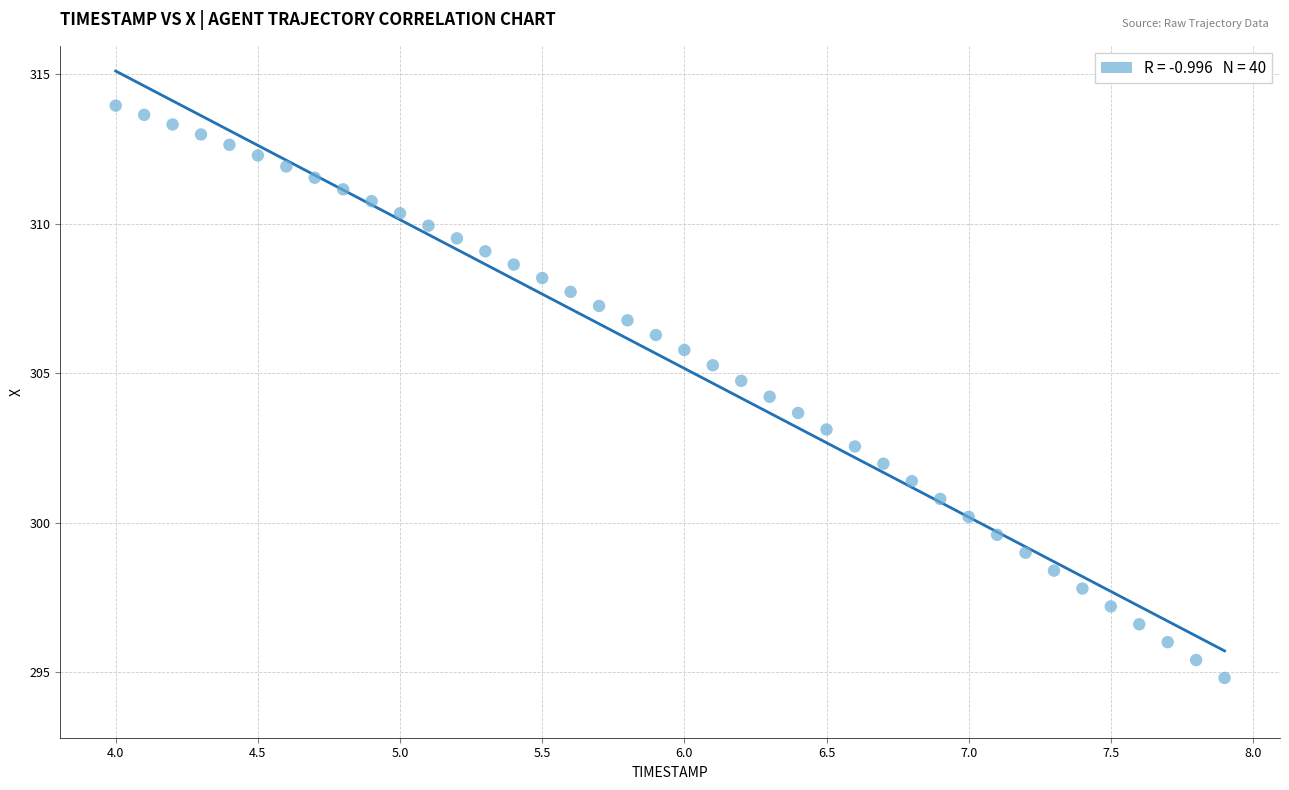

What is the range of Y values (max minus min)?

19.1